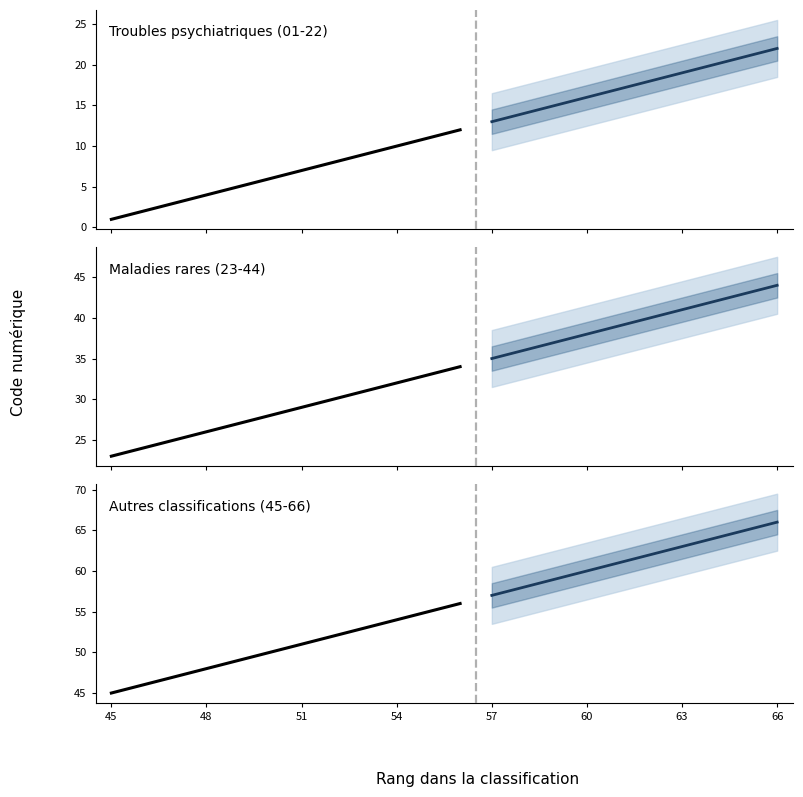

At how many categories does at least one series exceed 36?

22